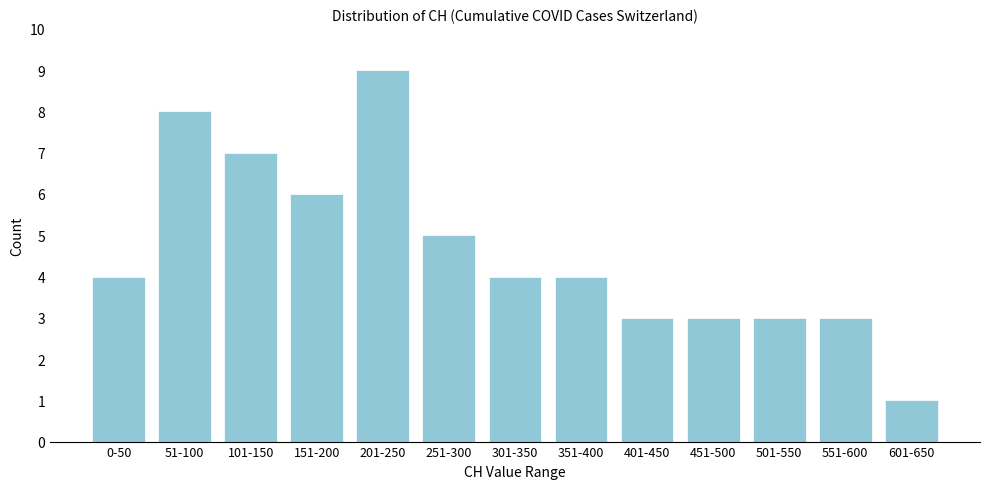

Reading left to right, transcribe all the data shown in this chart.

4	8	7	6	9	5	4	4	3	3	3	3	1